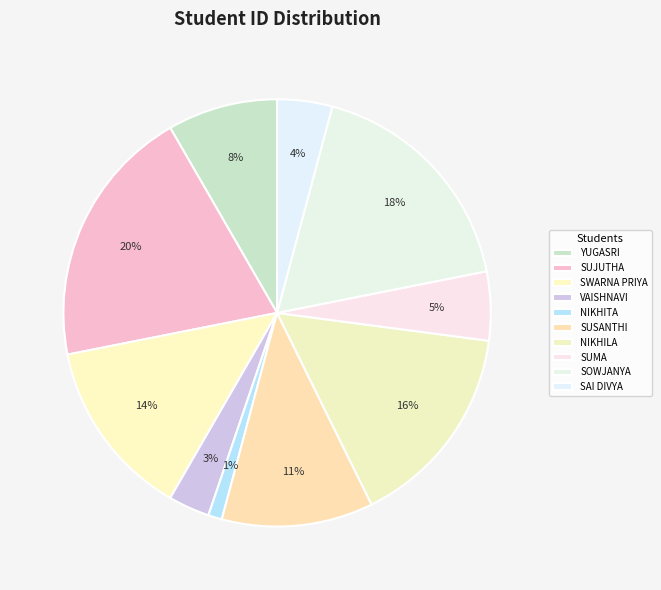

Is there any slice that represents more than half of the pie?

No